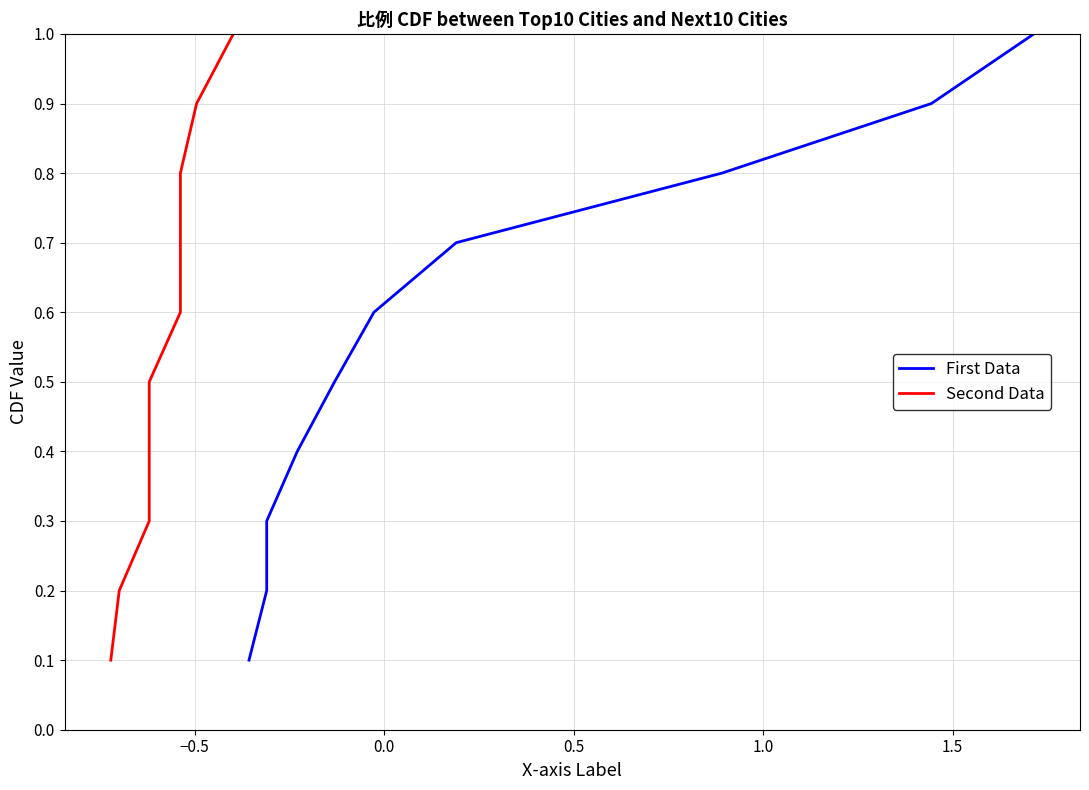

At how many categories does at least one series exceed 0?

10